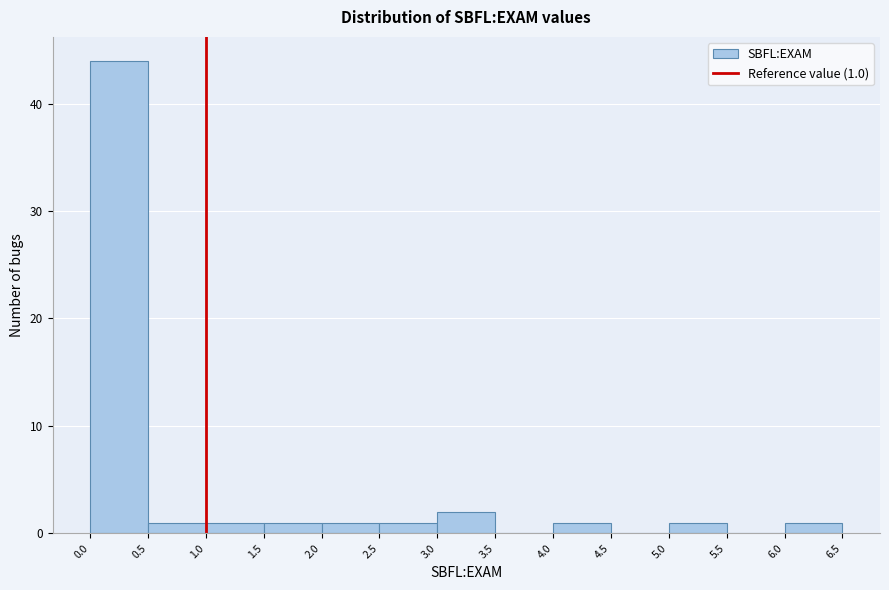

Which range on the x-axis has the tallest bar?

0.0 to 0.5